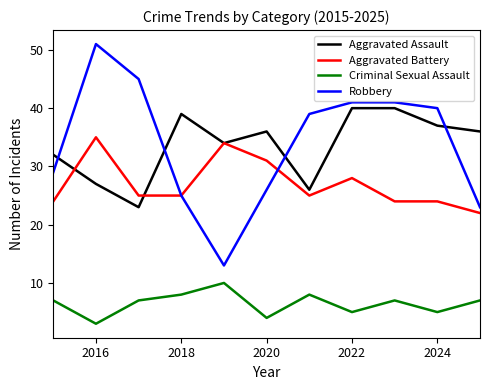

True or false: Aggravated Assault and Criminal Sexual Assault cross at least once.

False